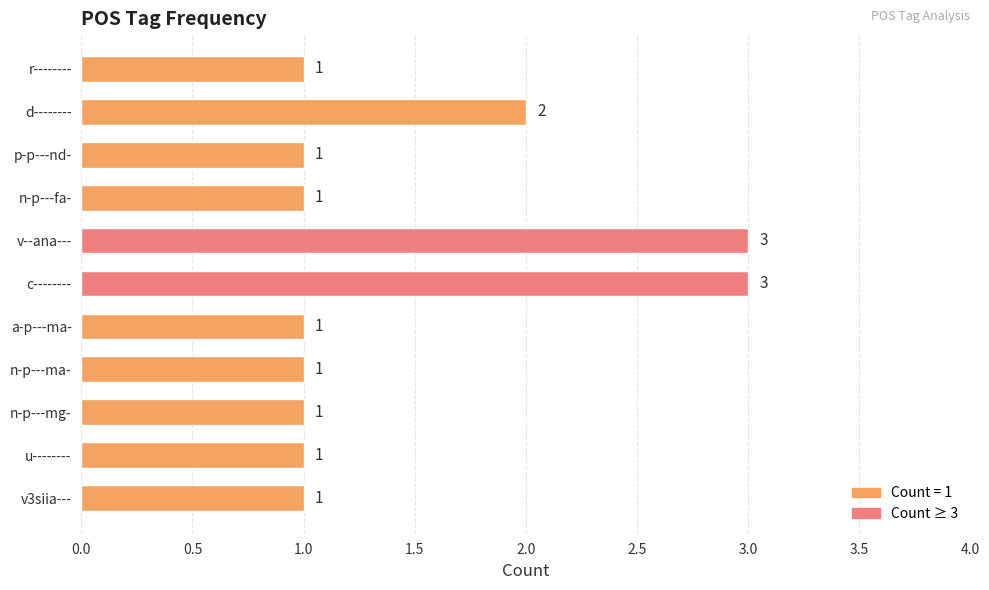

True or false: the data shows 2 at a-p---ma-.

False